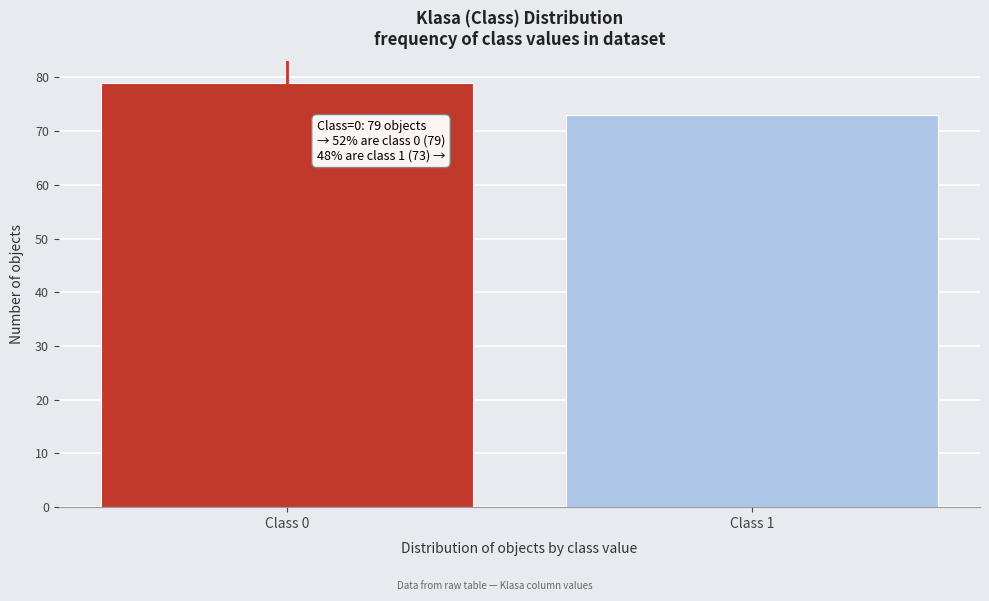

Reading left to right, what are all the values shown in this chart?

Class 0=79	Class 1=73